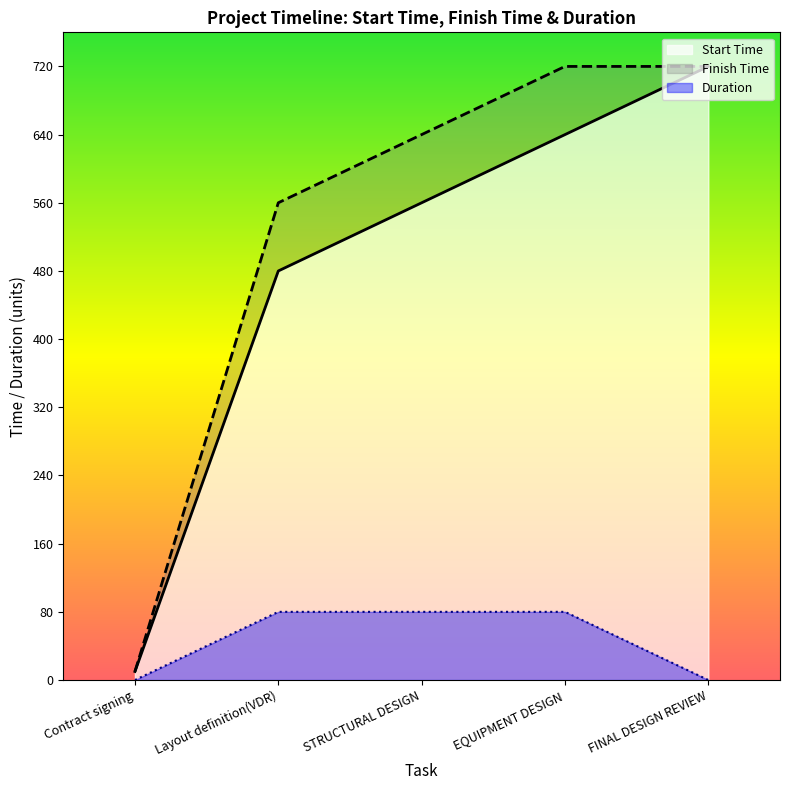

True or false: Start Time and Duration cross at least once.

False